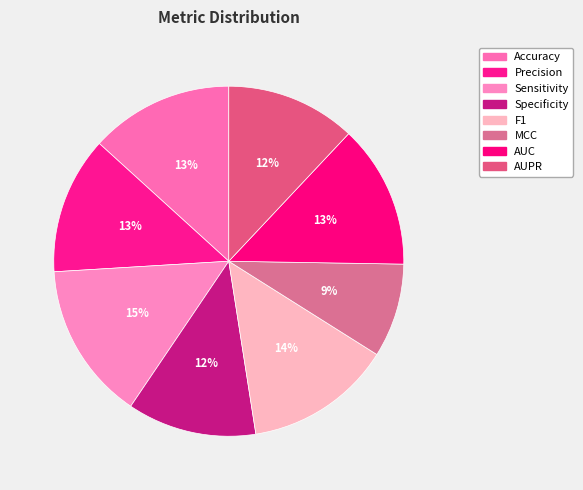

How many segments does this pie chart have?

8